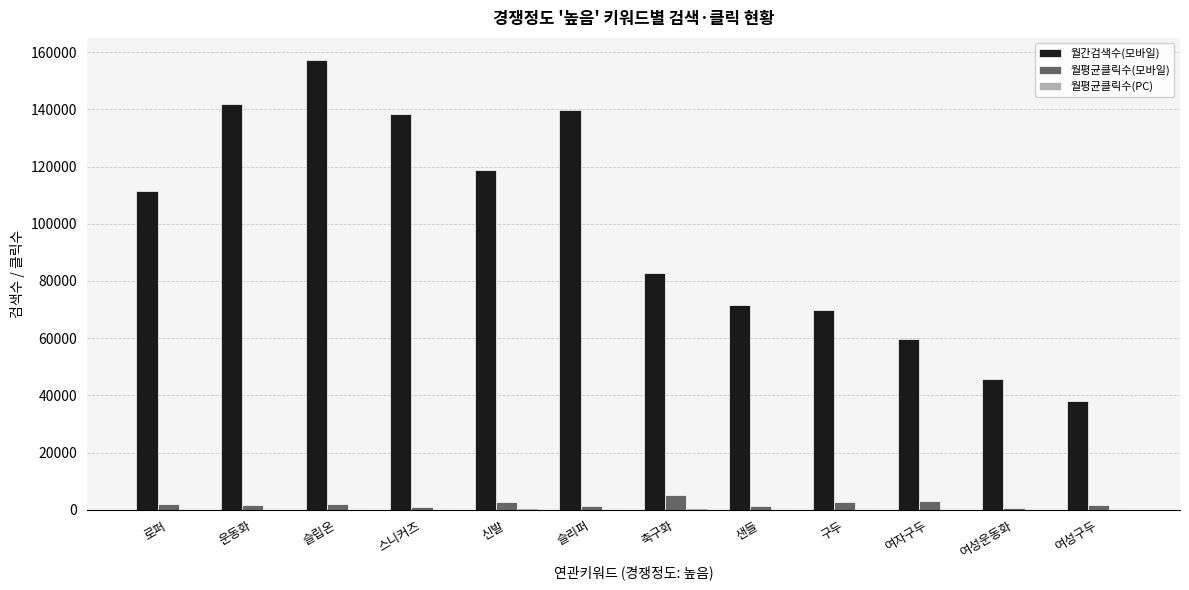

Between 슬립온 and 구두, which series saw the biggest shift?

월간검색수(모바일)